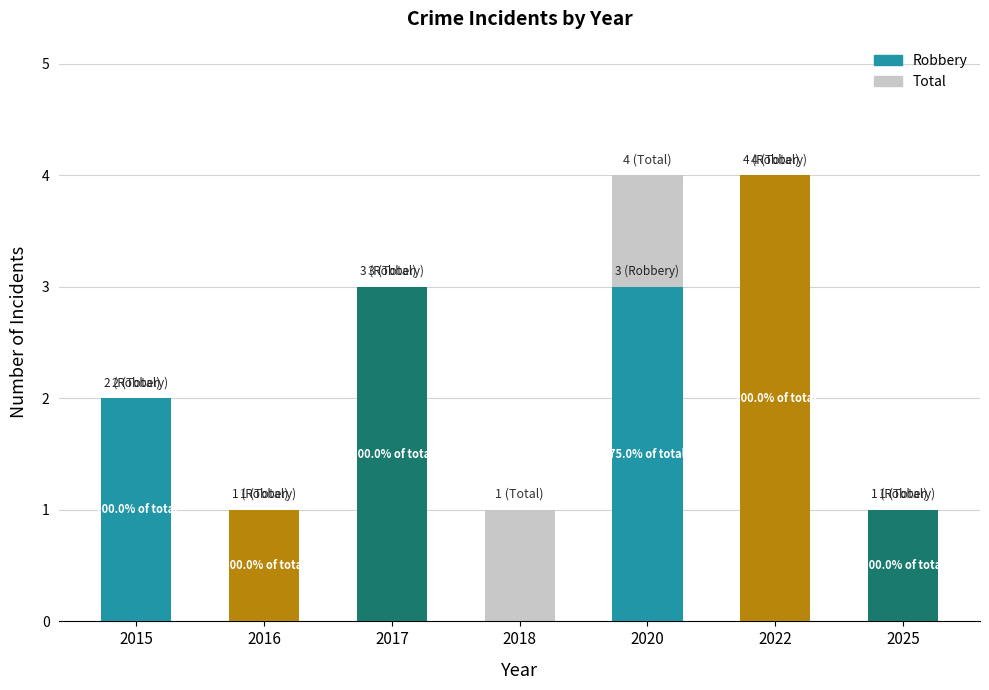

What is the value of the 3rd bar from the left?

3